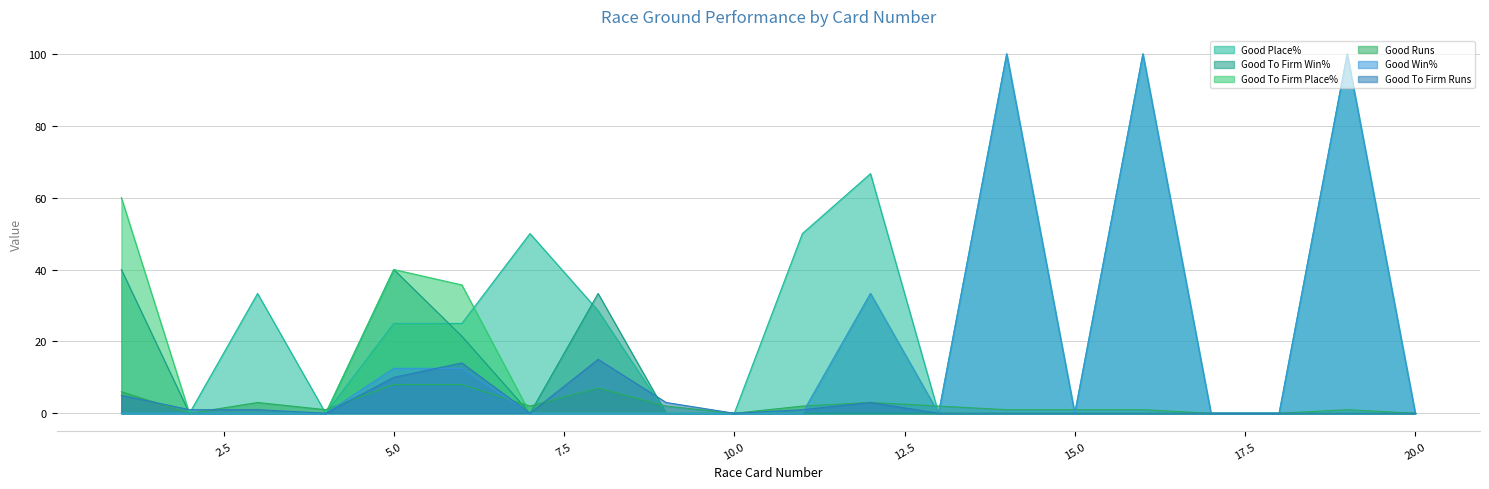

Which category has the lowest value in the Good Place% series?

1